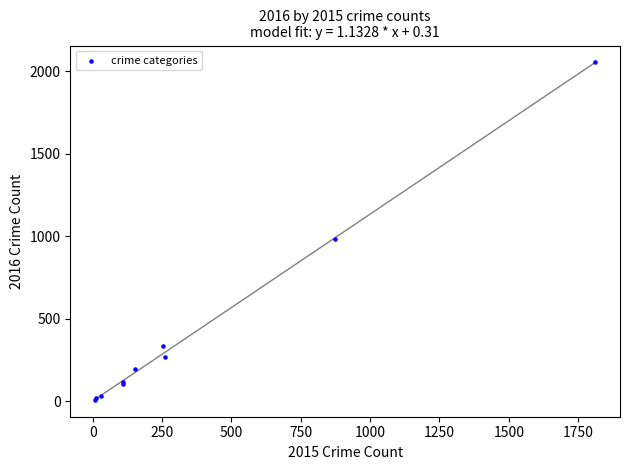

What Y value in the scatter plot is closest to 1030?

984